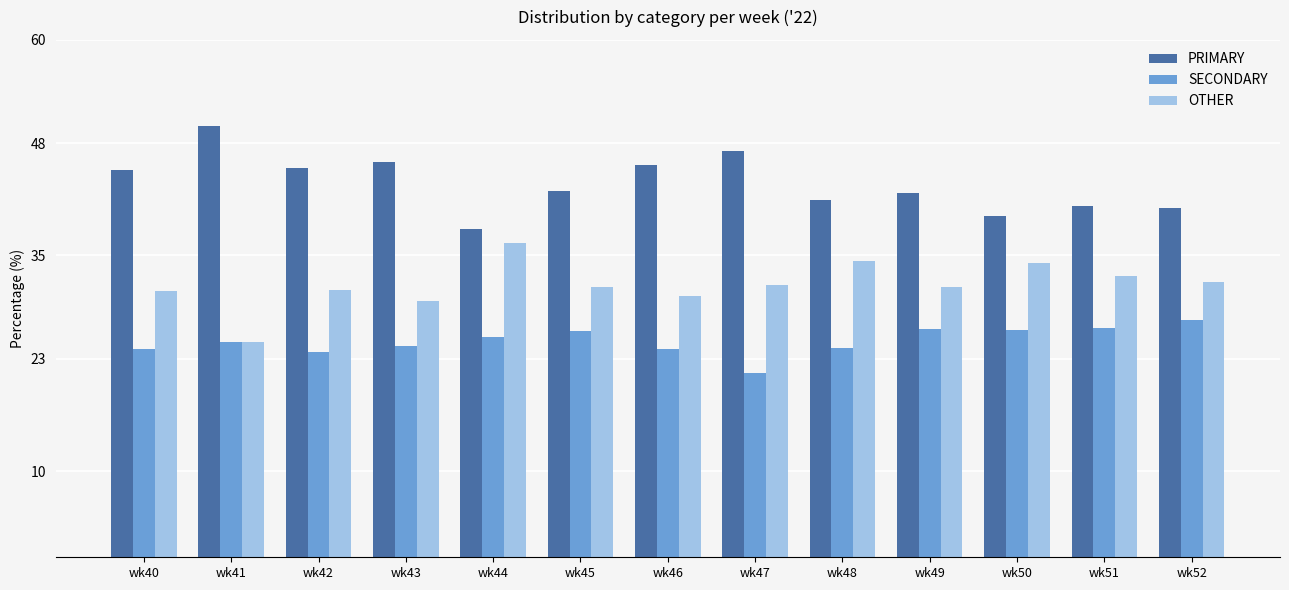

List the series in order of their overall mean, highest first.

PRIMARY, OTHER, SECONDARY